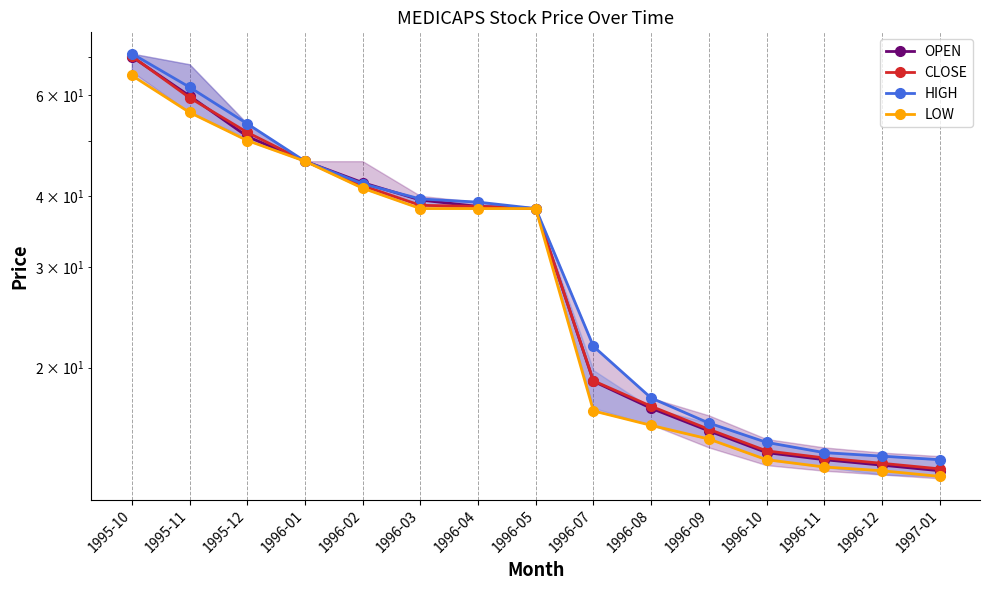

What are all the series names shown in the legend?

OPEN, CLOSE, HIGH, LOW